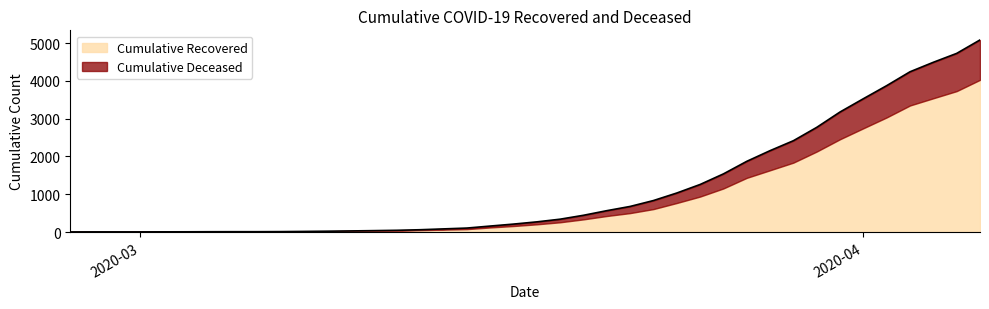

Does the chart display data point markers on the line(s)?

No